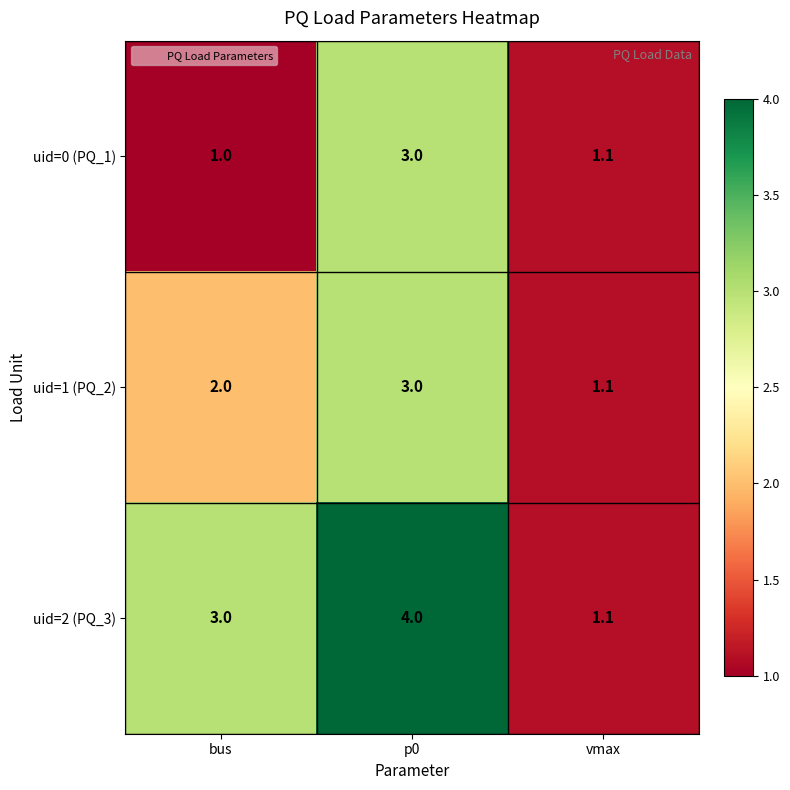

What is the total value across all series at p0?

10.0